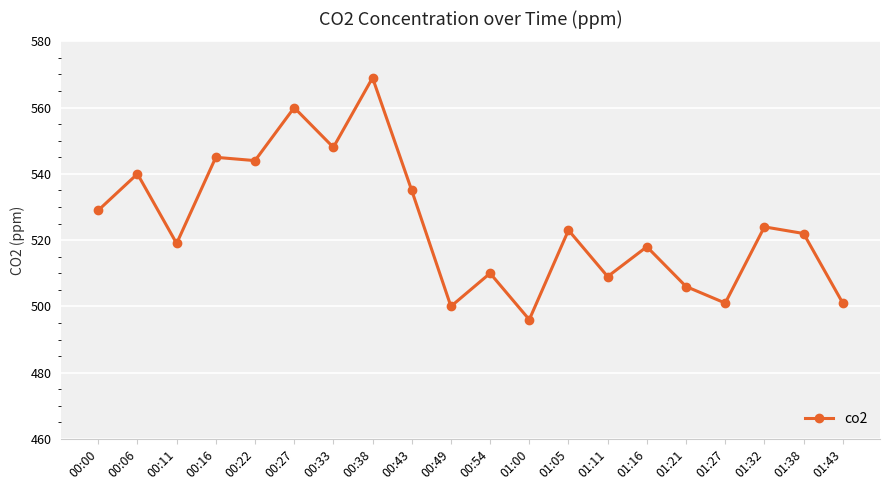

The value at 00:54 is 171. True or false?

False